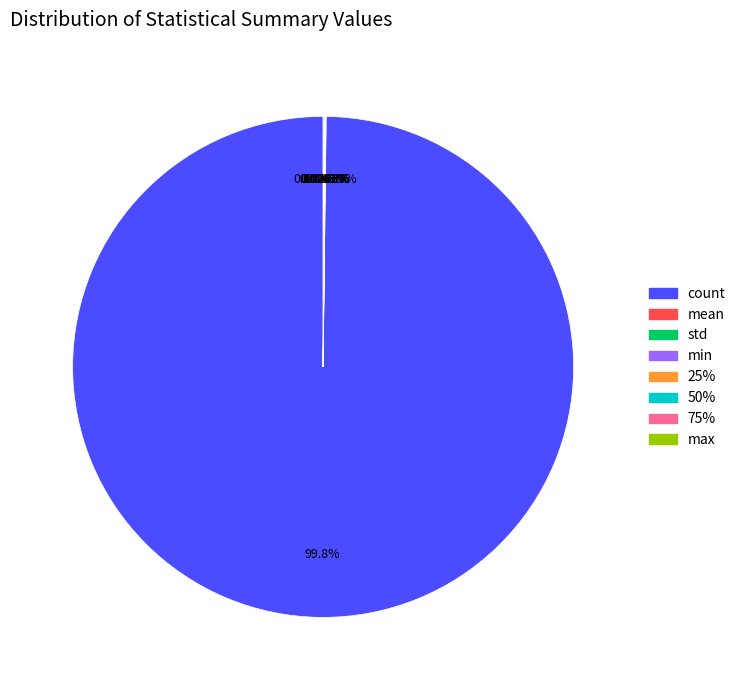

What is the majority slice?

count